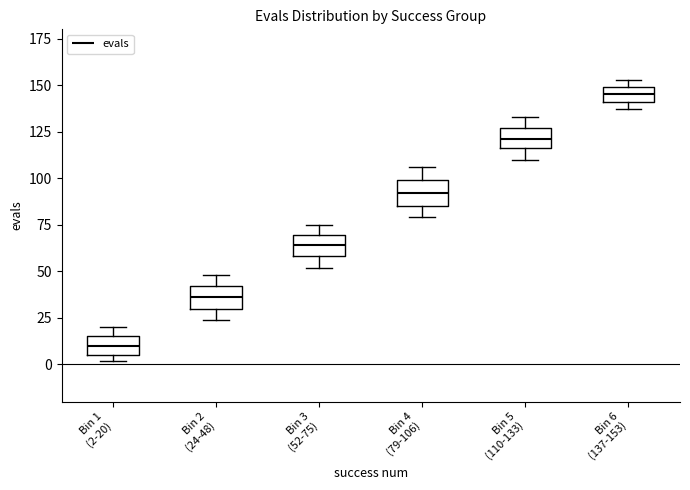

Which box's median line is the highest?

Bin 6 (137-153)